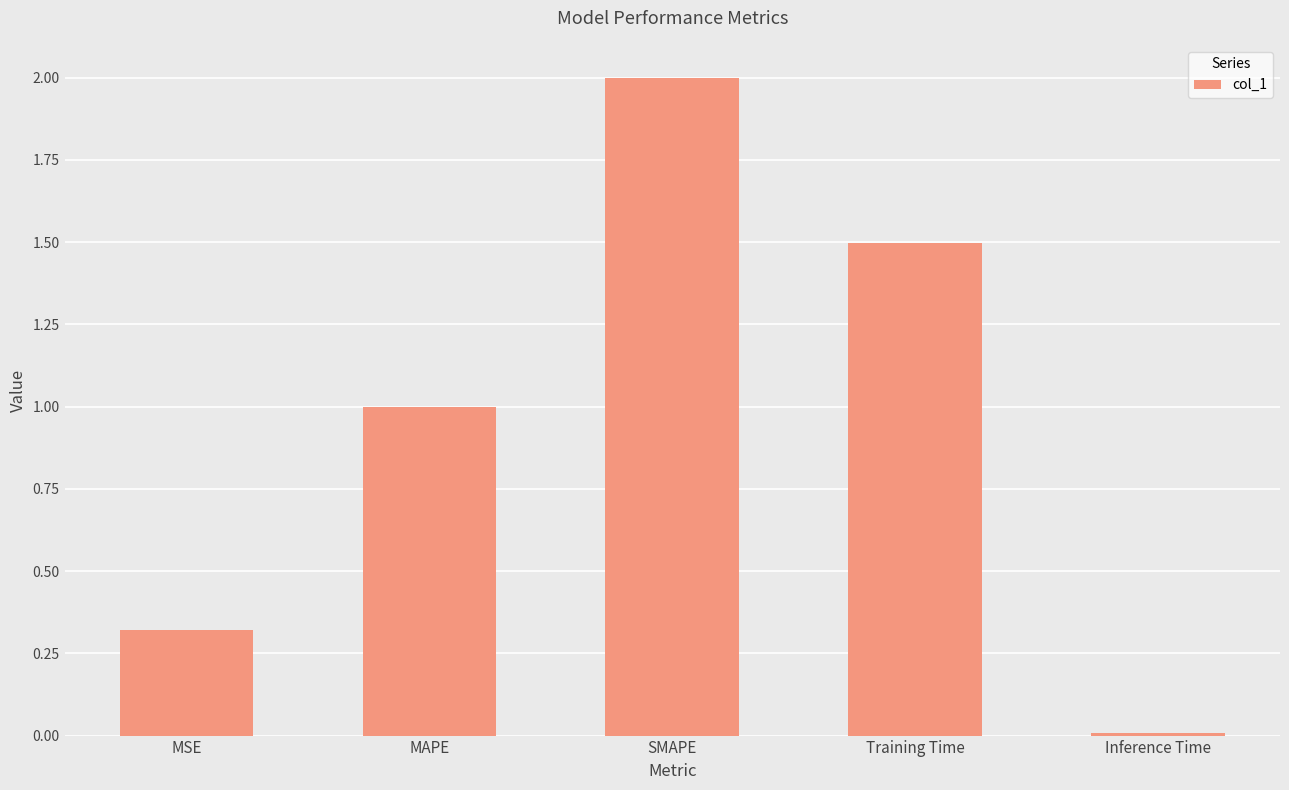

Approximately how many times larger is the value at MSE compared to SMAPE?

0.2